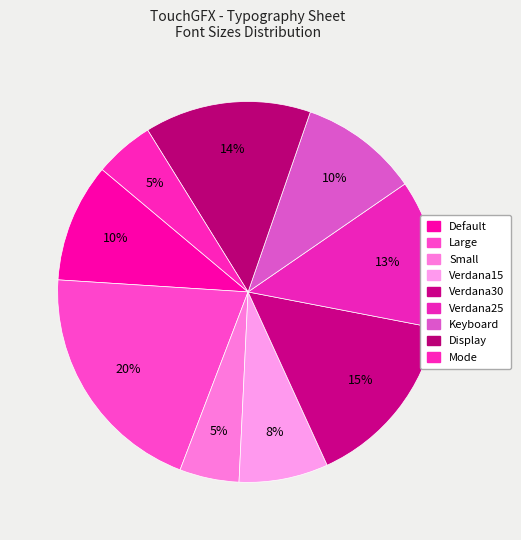

Is there any slice that represents more than half of the pie?

No